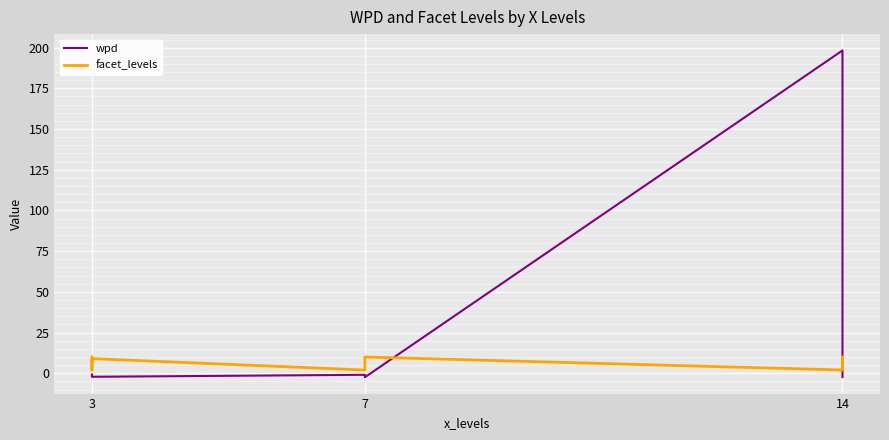

What is the label of the 7th point from the right?

14